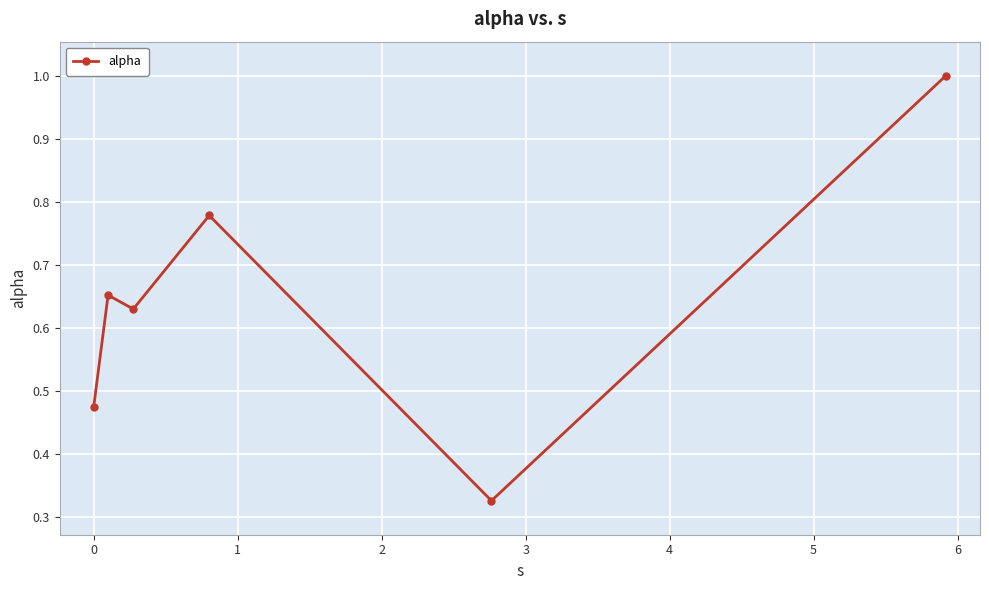

How many data points does each series have?

6